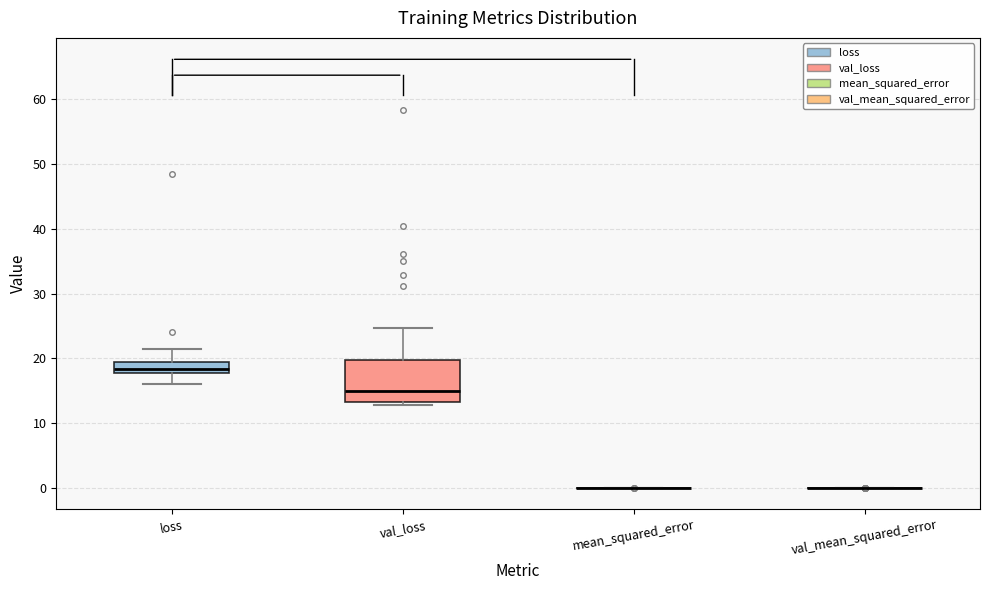

Reading left to right, transcribe this box plot: for each box, give where its median line is, the range the box spans, and where its two whiskers end, as read against the y-axis. The values are not printed on the chart, so give them approximately, as read against the axis.

loss: median 18 (inside the box), box 18 to 19, whiskers 16 to 21
val_loss: median 15, box 13 to 20, whiskers 13 (just below the box's lower edge) to 25
mean_squared_error: box collapsed to a line at 0, whiskers 0 to 0
val_mean_squared_error: box collapsed to a line at 0, whiskers 0 to 0